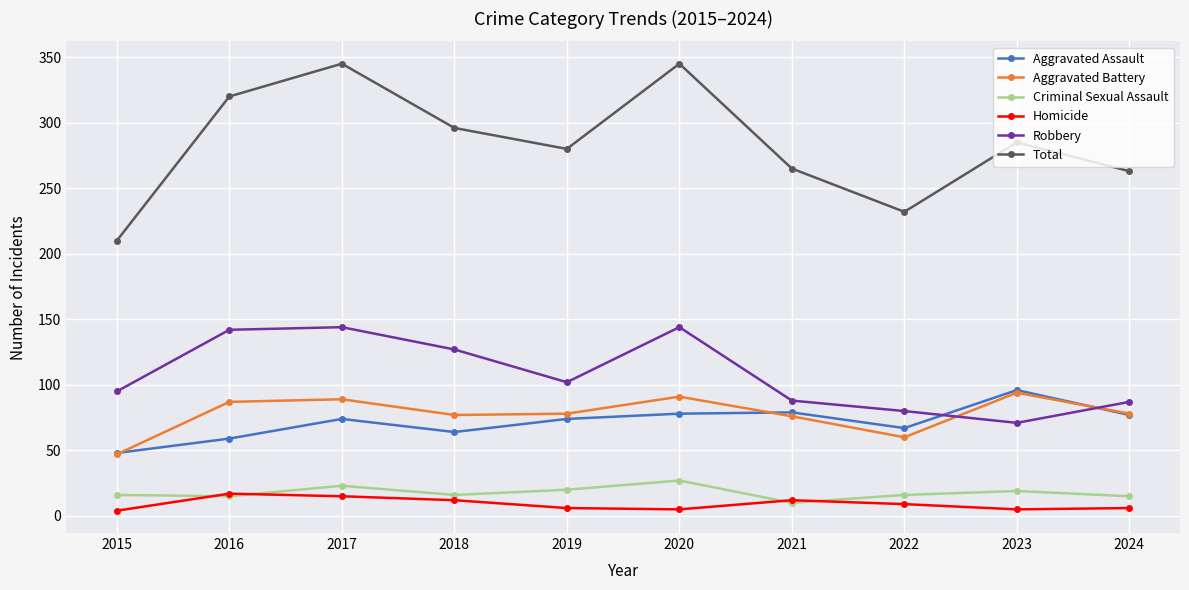

Is the value of Homicide at 2022 greater than the value of Aggravated Assault at 2024?

No